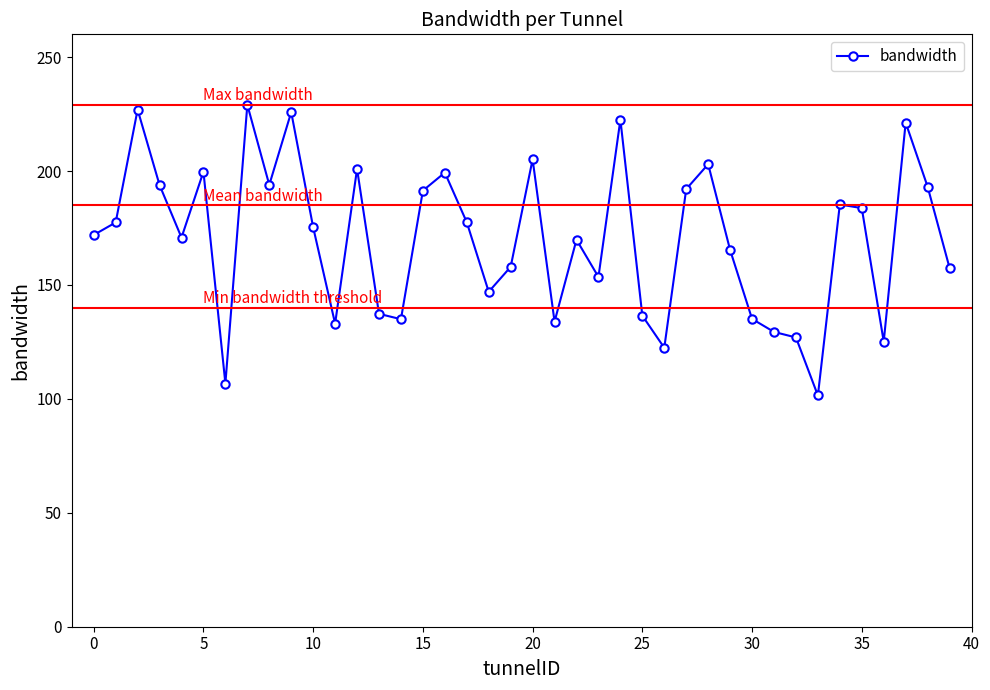

What is the value of the 2nd point from the left?

177.4